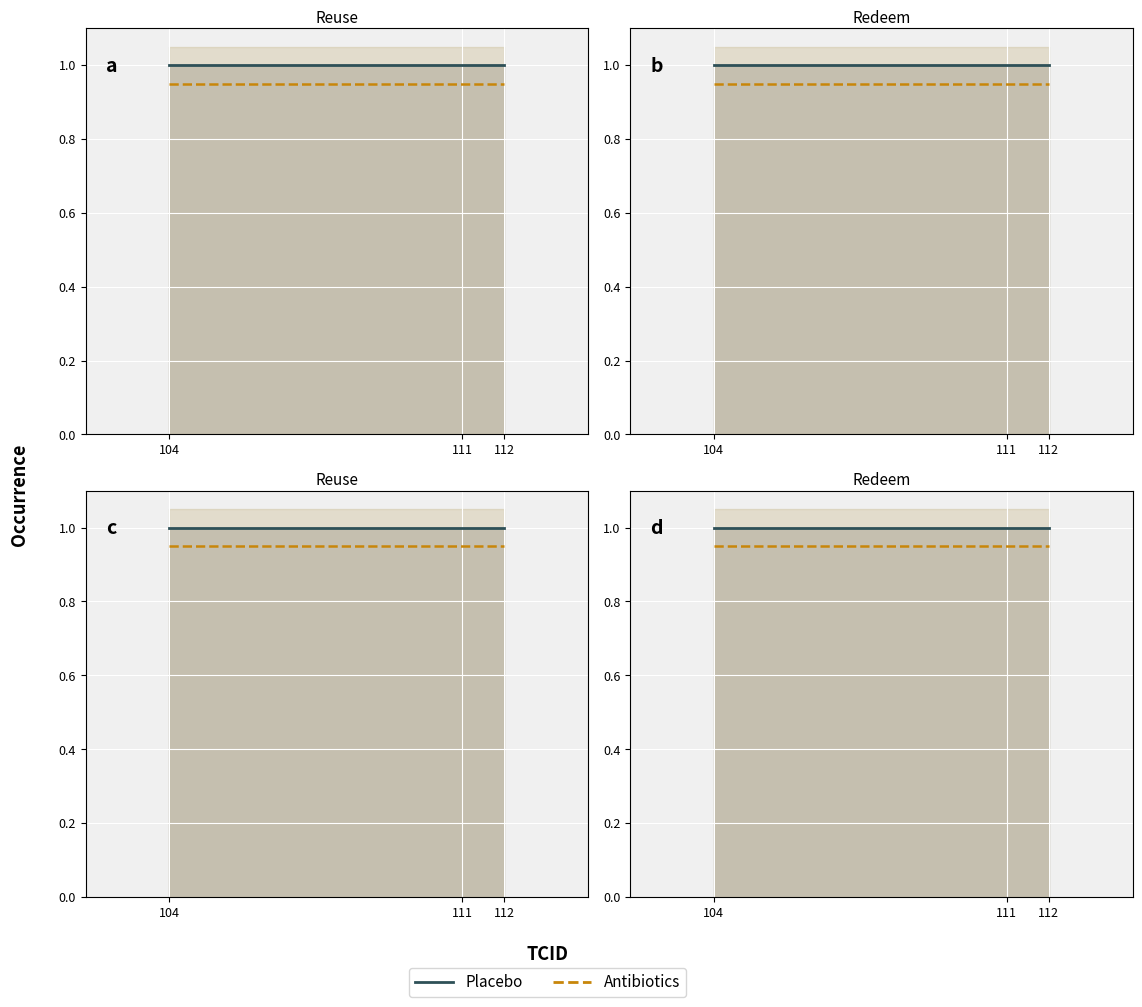

List the series in order of their overall mean, highest first.

occurence, occurence_anti